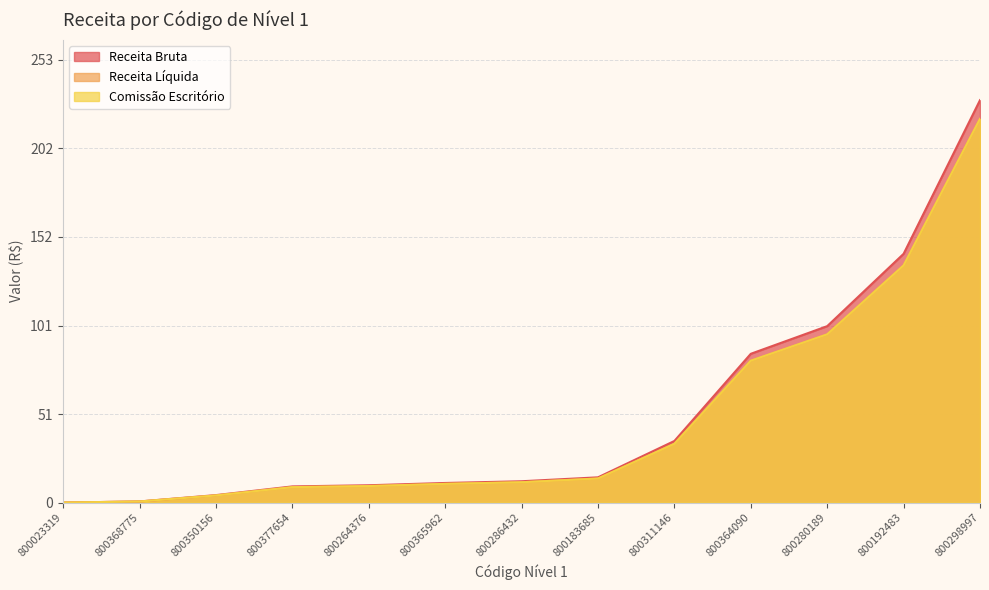

In Receita Líquida, how many points are lower than both neighbors (excluding endpoints)?

4